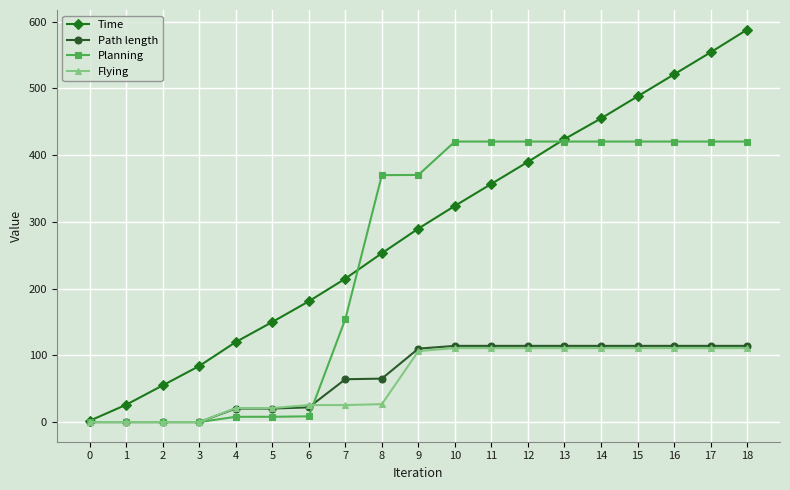

What is the average value of the Path length series?

70.0